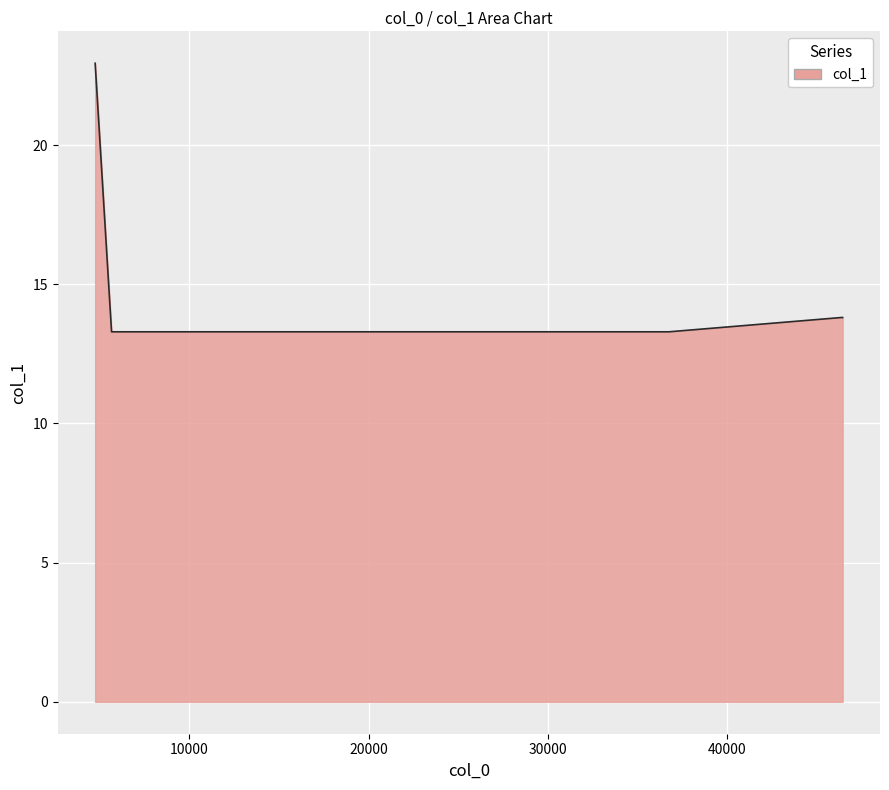

What is the sum of all values?

90.4